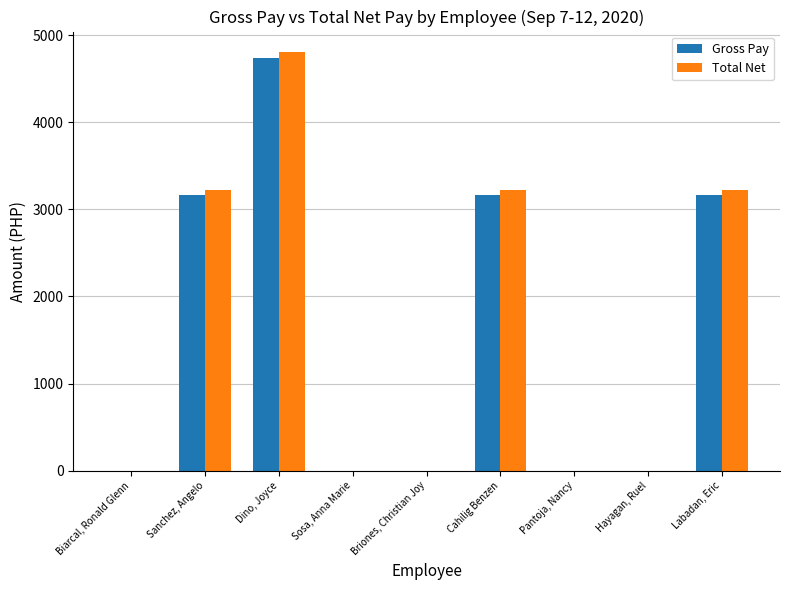

How many series are shown in this chart?

2